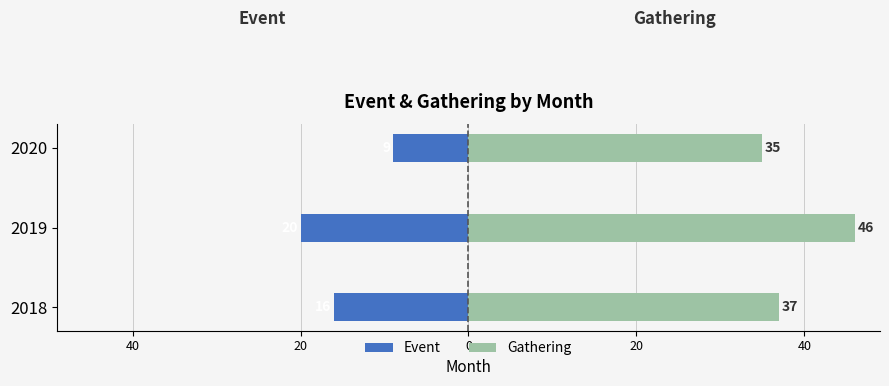

What is the difference between the maximum and minimum values in the Gathering series?

11